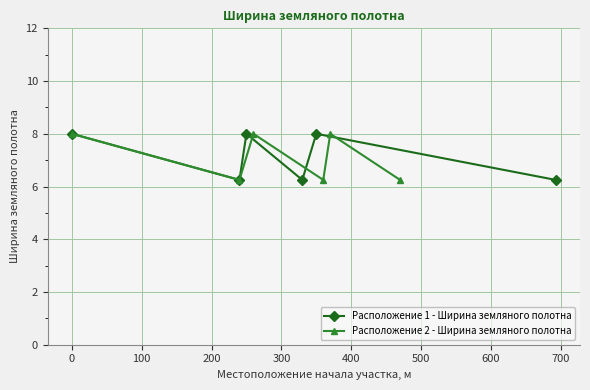

True or false: Расположение 2 - Ширина земляного полотна has more than 0 points higher than both neighbors.

True